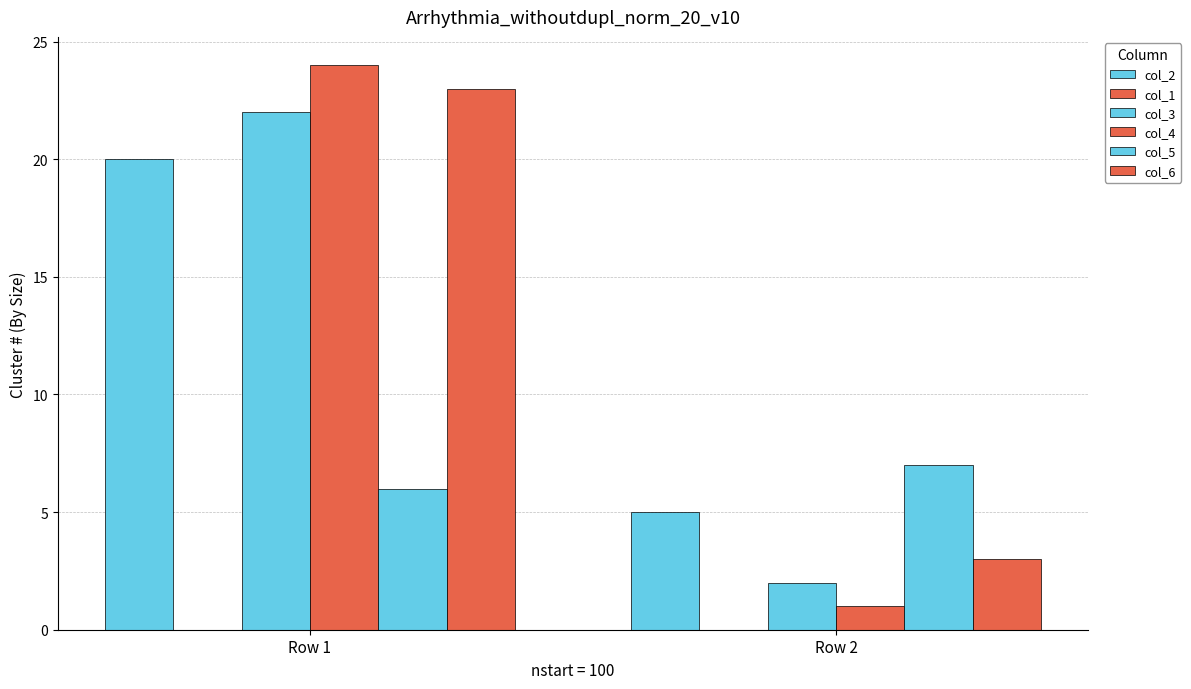

Reading left to right, extract all data points from this chart.

col_2: 20	5
col_1: 0	0
col_3: 22	2
col_4: 24	1
col_5: 6	7
col_6: 23	3